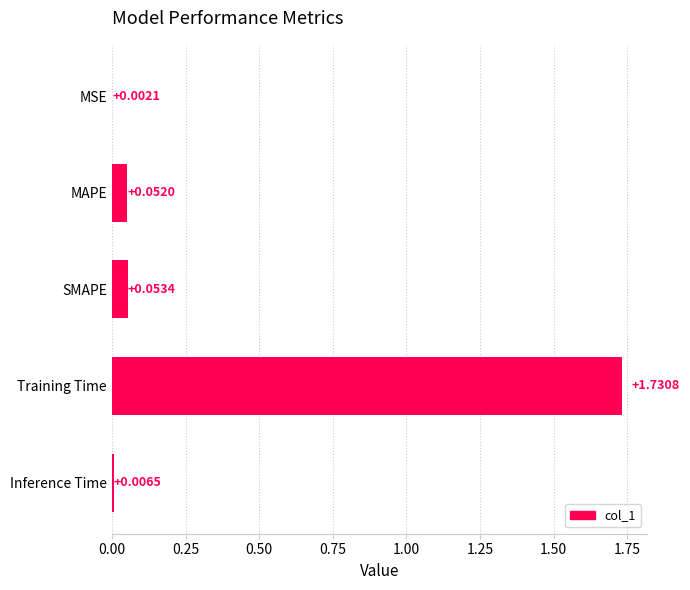

What is the sum of all values?

1.8